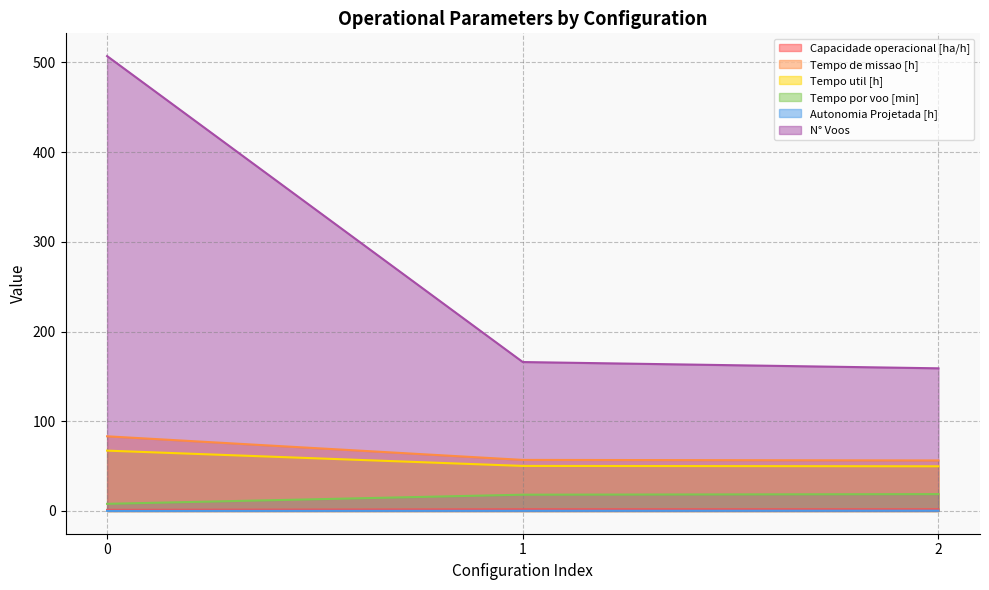

How many lines are shown in the chart?

6